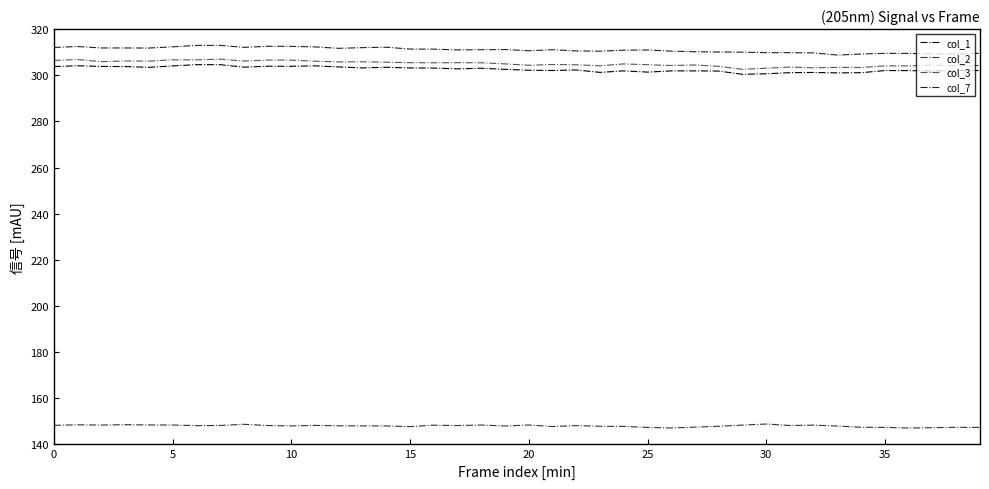

What is the greatest value displayed?

312.9